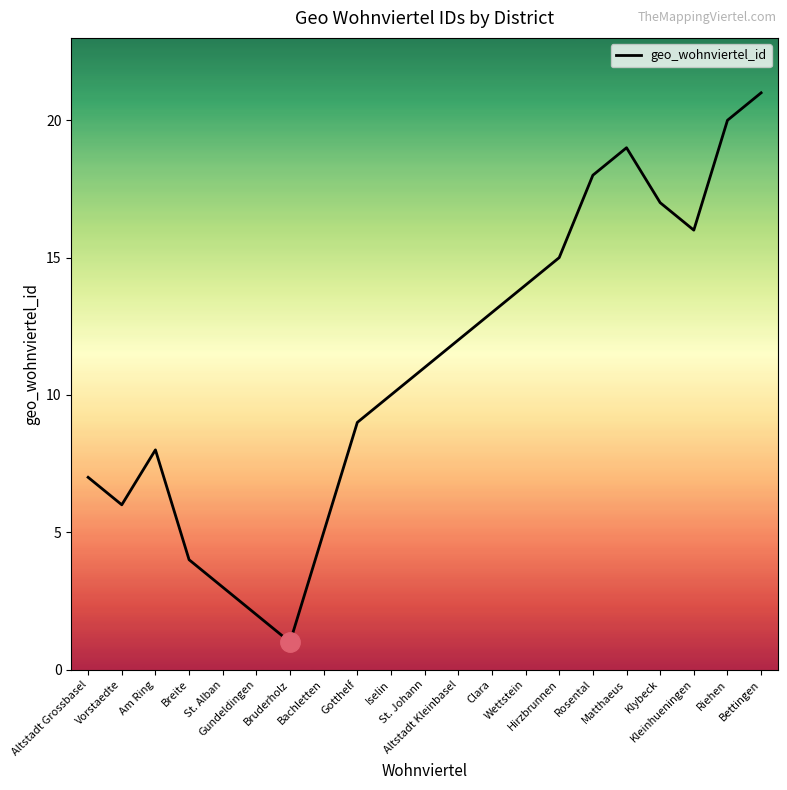

True or false: the data shows 20 at Wettstein.

False